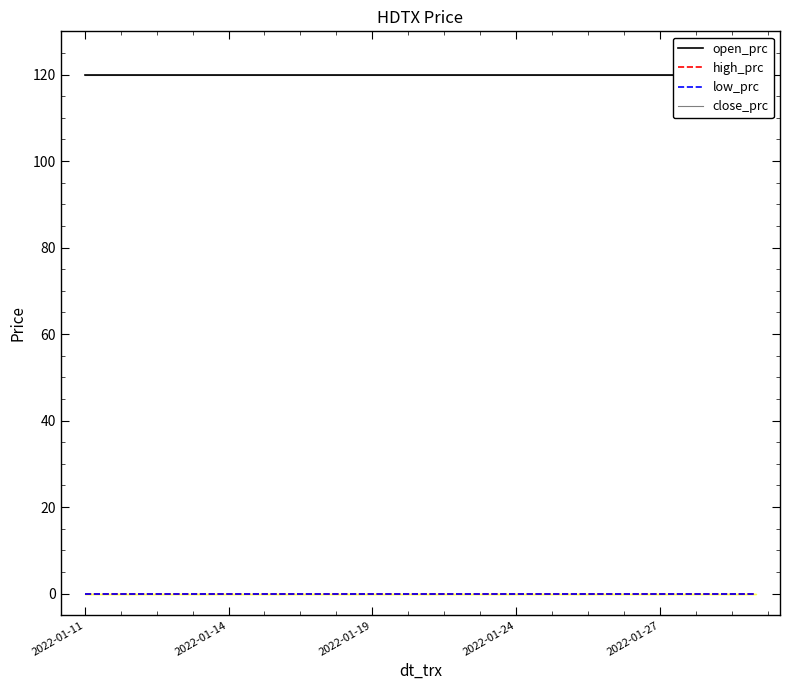

True or false: high_prc and open_prc intersect in this chart.

False